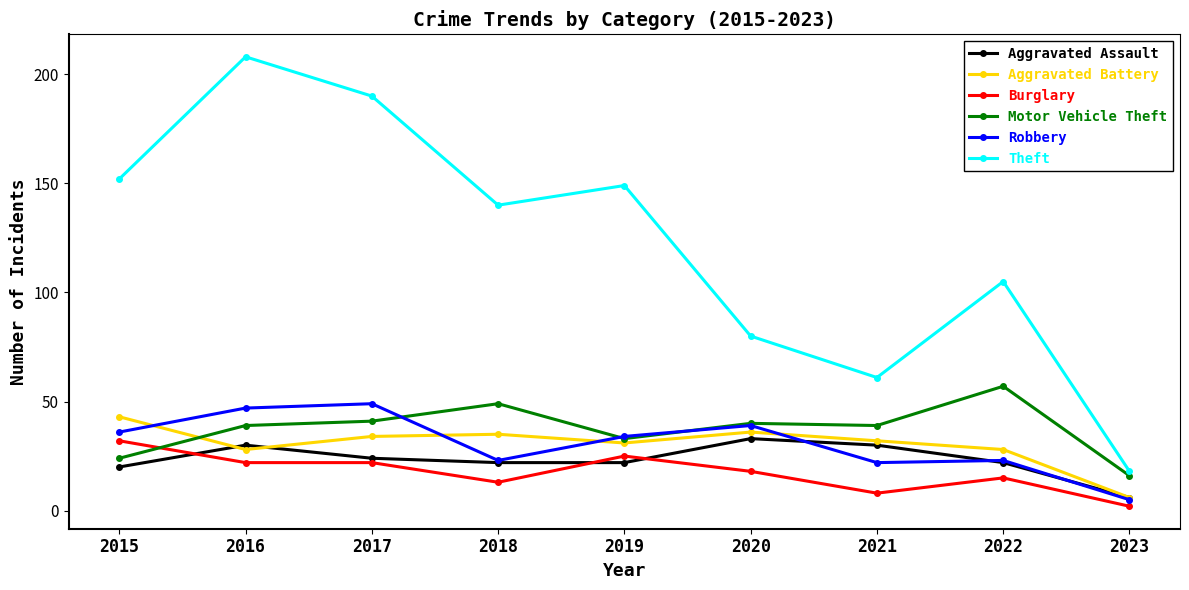

How many series are shown in this chart?

6